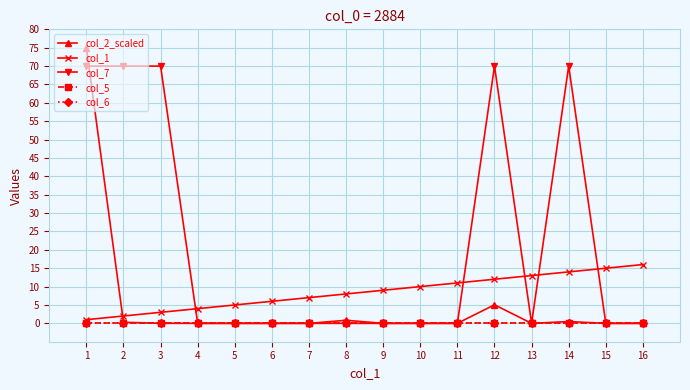

Reading left to right, extract all data points from this chart.

col_2_scaled: 1=75.0	2=0.3	3=0.0	4=0.0	5=0.0	6=0.0	7=0.0	8=0.8	9=0.0	10=0.0	11=0.0	12=5.0	13=0.0	14=0.5	15=0.0	16=0.0
col_1: 1=1.0	2=2.0	3=3.0	4=4.0	5=5.0	6=6.0	7=7.0	8=8.0	9=9.0	10=10.0	11=11.0	12=12.0	13=13.0	14=14.0	15=15.0	16=16.0
col_7: 1=70.0	2=70.0	3=70.0	4=0.0	5=0.0	6=0.0	7=0.0	8=0.0	9=0.0	10=0.0	11=0.0	12=70.0	13=0.0	14=70.0	15=0.0	16=0.0
col_5: 1=0.0	2=0.0	3=0.0	4=0.0	5=0.0	6=0.0	7=0.0	8=0.0	9=0.0	10=0.0	11=0.0	12=0.0	13=0.0	14=0.0	15=0.0	16=0.0
col_6: 1=0.0	2=0.0	3=0.0	4=0.0	5=0.0	6=0.0	7=0.0	8=0.0	9=0.0	10=0.0	11=0.0	12=0.0	13=0.0	14=0.0	15=0.0	16=0.0